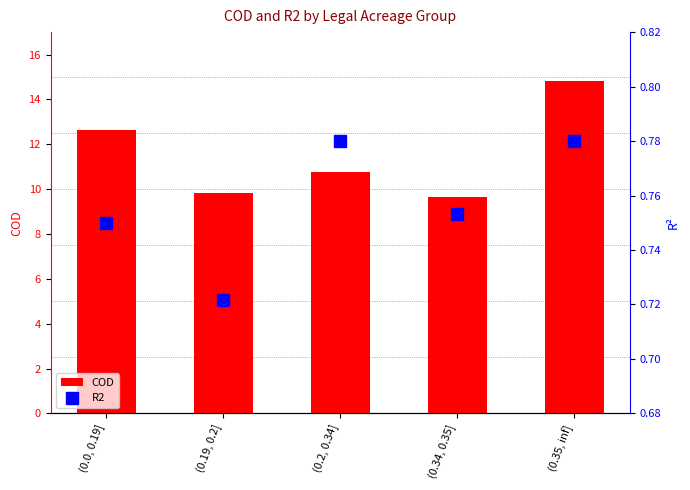

How many COD values are between 9 and 12?

3